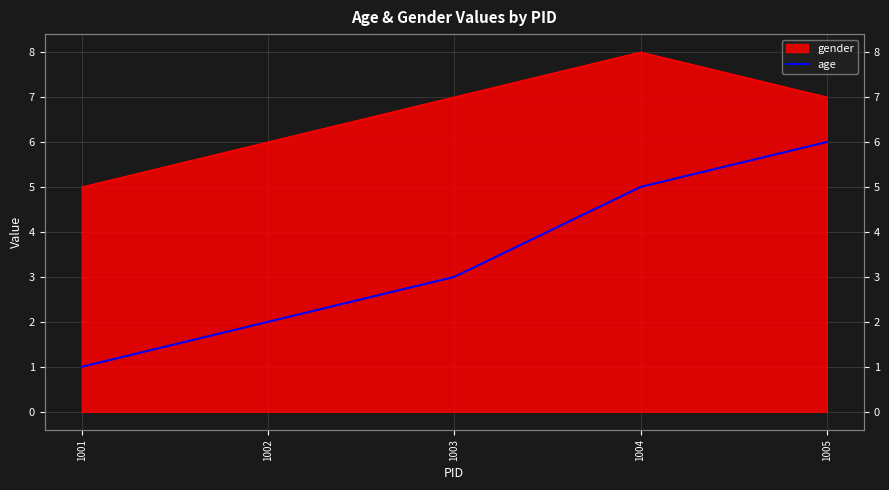

List the labels in order of value, smallest first.

1001, 1002, 1003, 1004, 1005